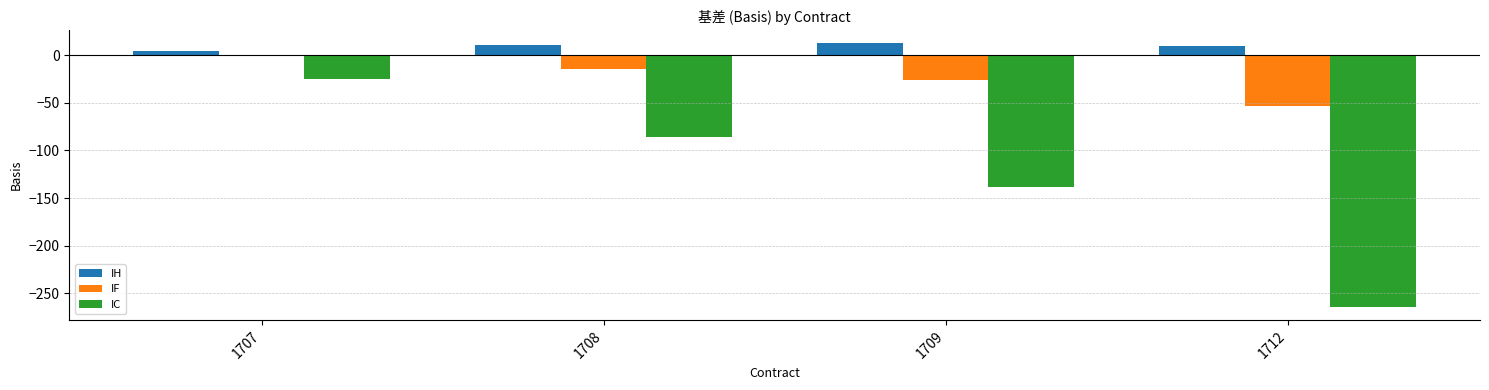

What is the total value across all series at 1707?

-21.2